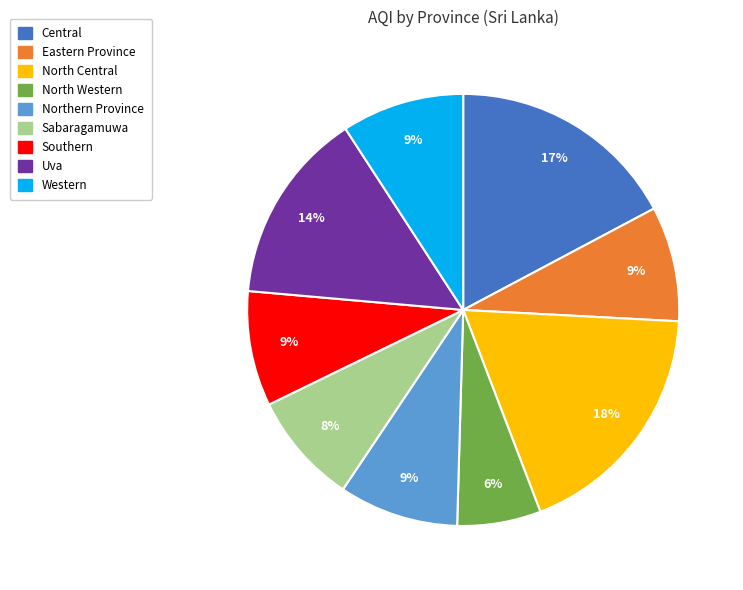

How many slices are in this pie chart?

9